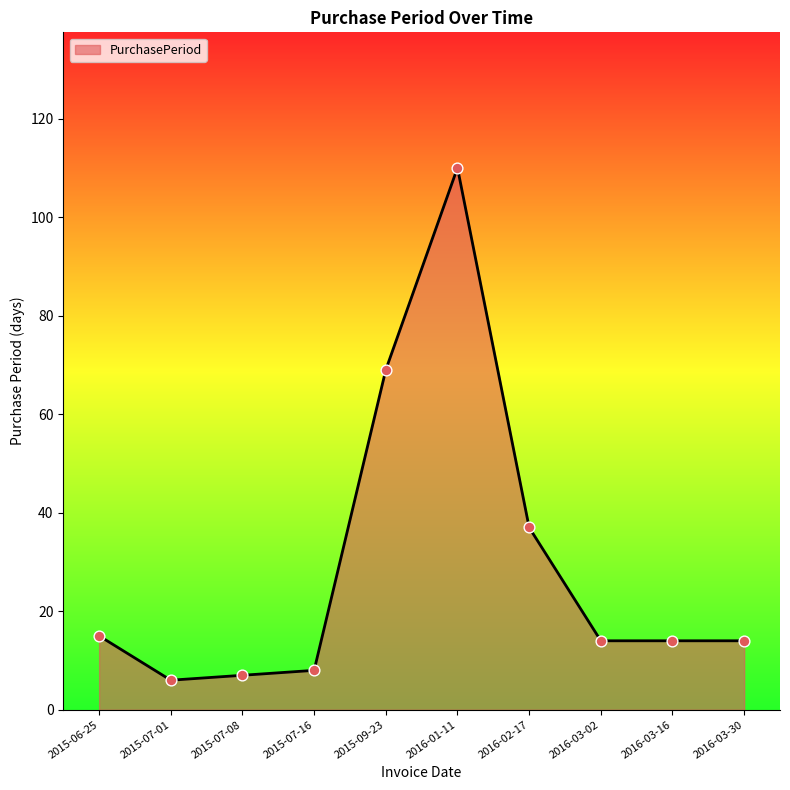

Between 2016-01-11 and 2016-03-30, which is larger?

2016-01-11